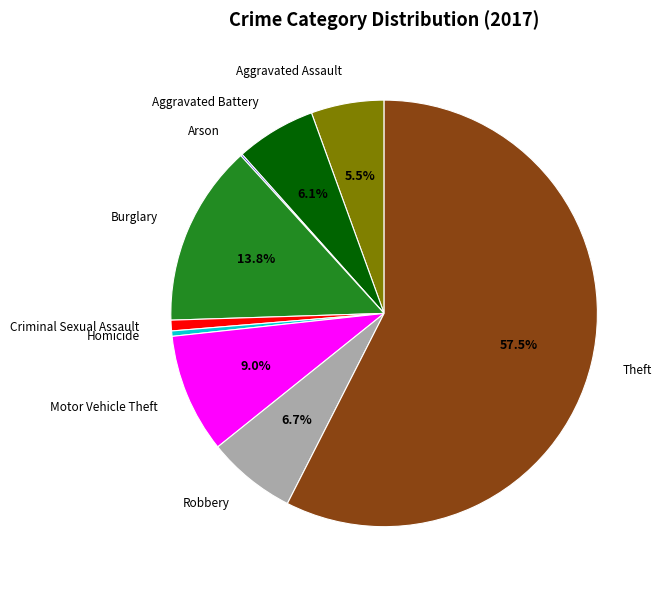

What portion of the pie excludes Aggravated Assault?

94.5%